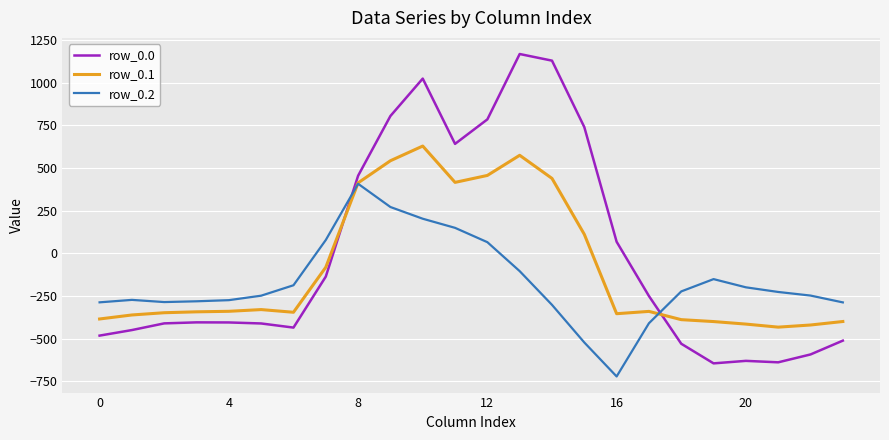

List the series in order of their peak value, lowest first.

row_0.2, row_0.1, row_0.0